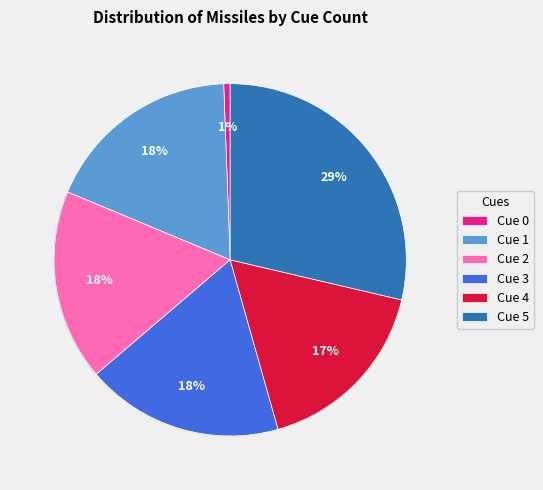

Which category has the biggest portion of the pie?

Cue 5